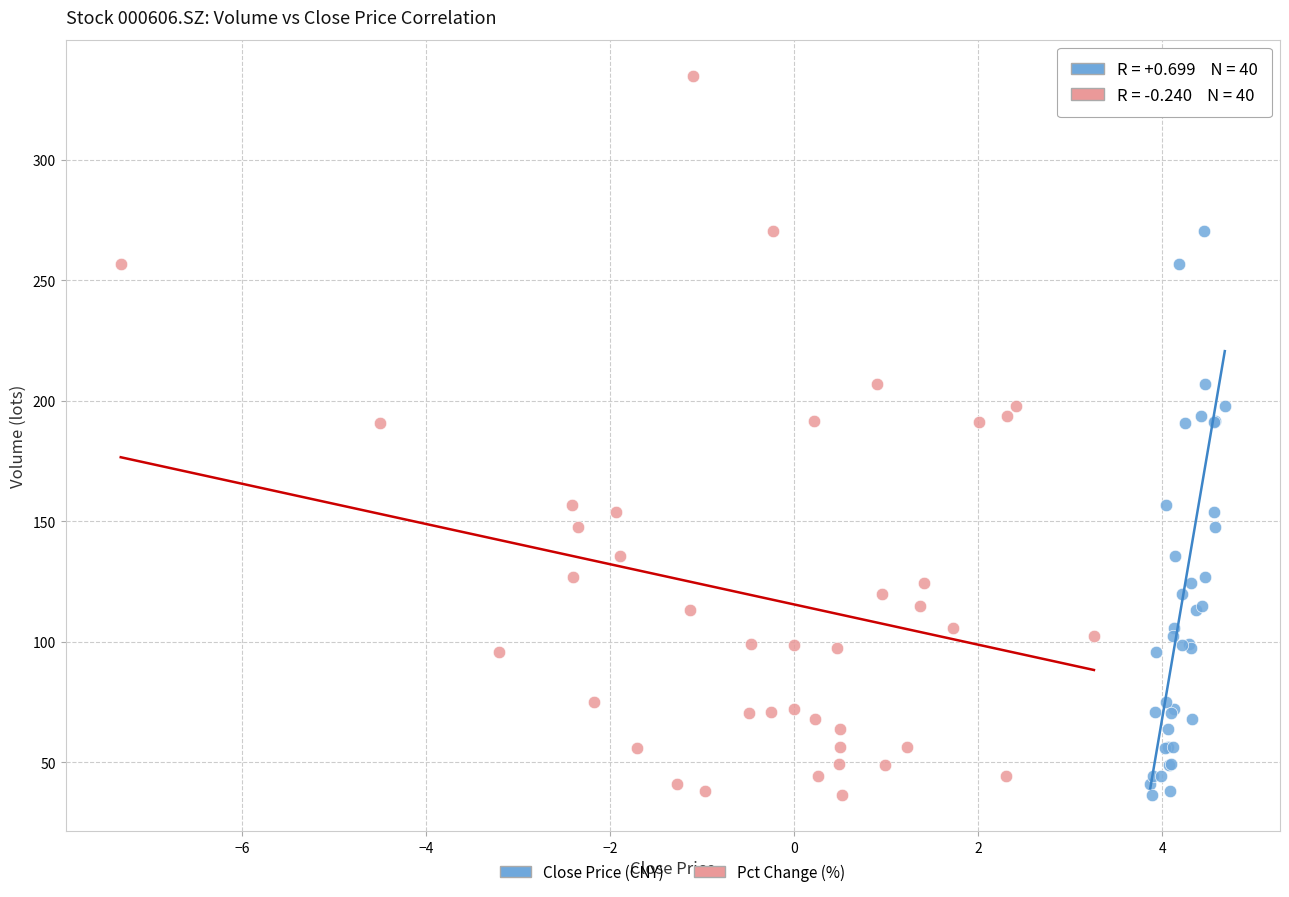

What are all the series names shown in the legend?

Close Price (CNY), Pct Change (%)